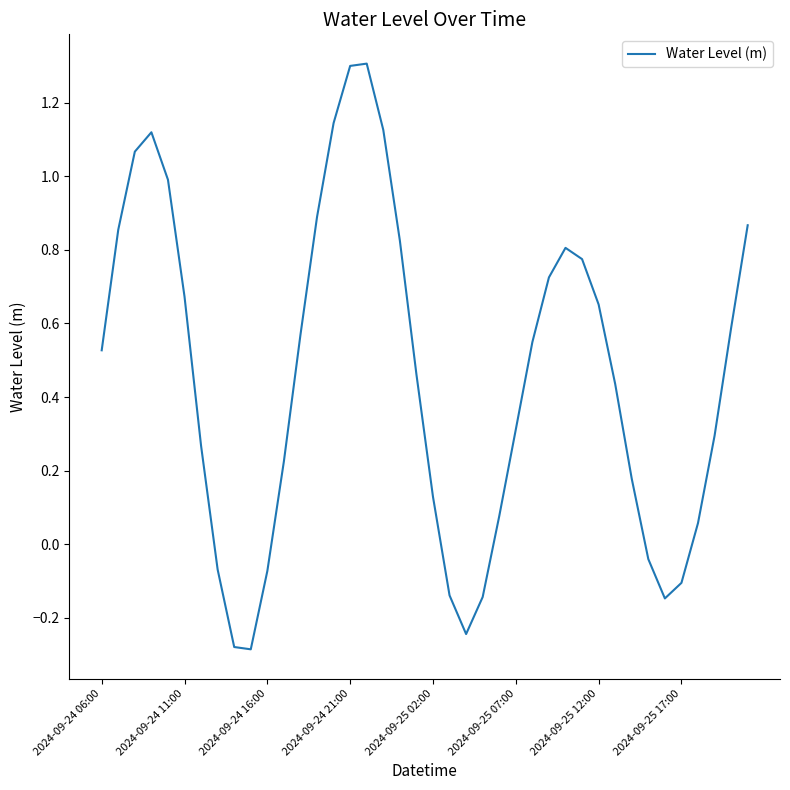

What is the difference between the maximum and minimum values?

1.6